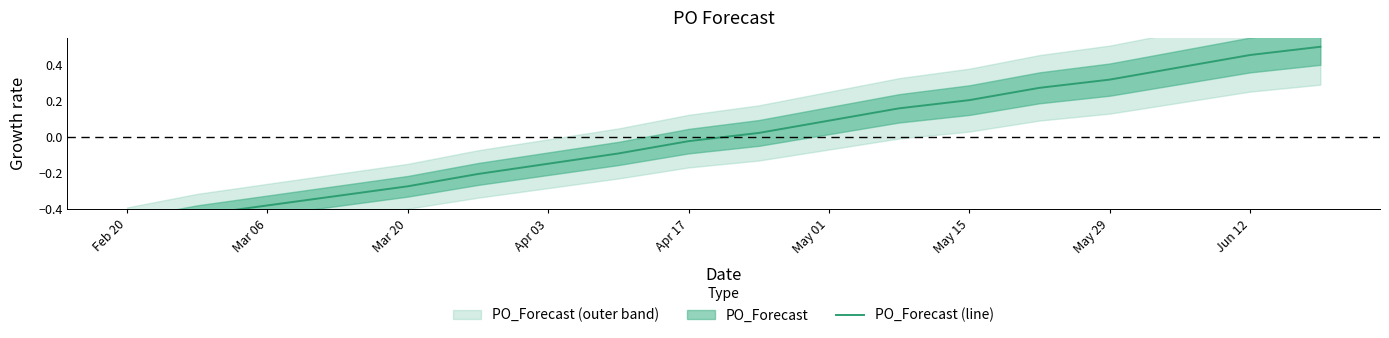

What is the difference between the maximum and second lowest values?

0.9